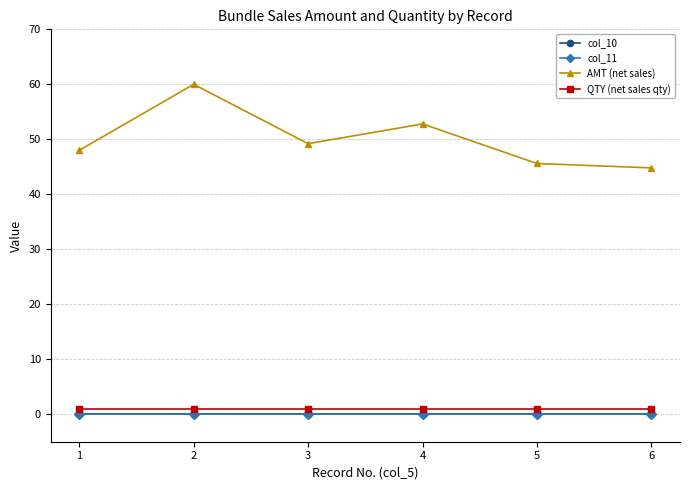

Is this an area chart (filled region under the line)?

No